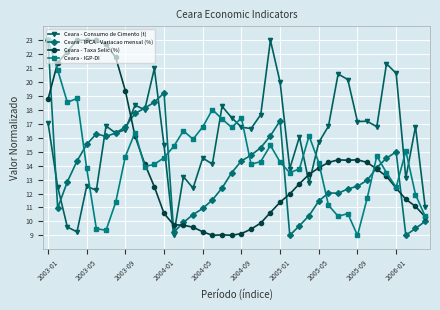

True or false: Ceara - Consumo de Cimento (t) and Ceara - Taxa Selic (%) intersect in this chart.

True